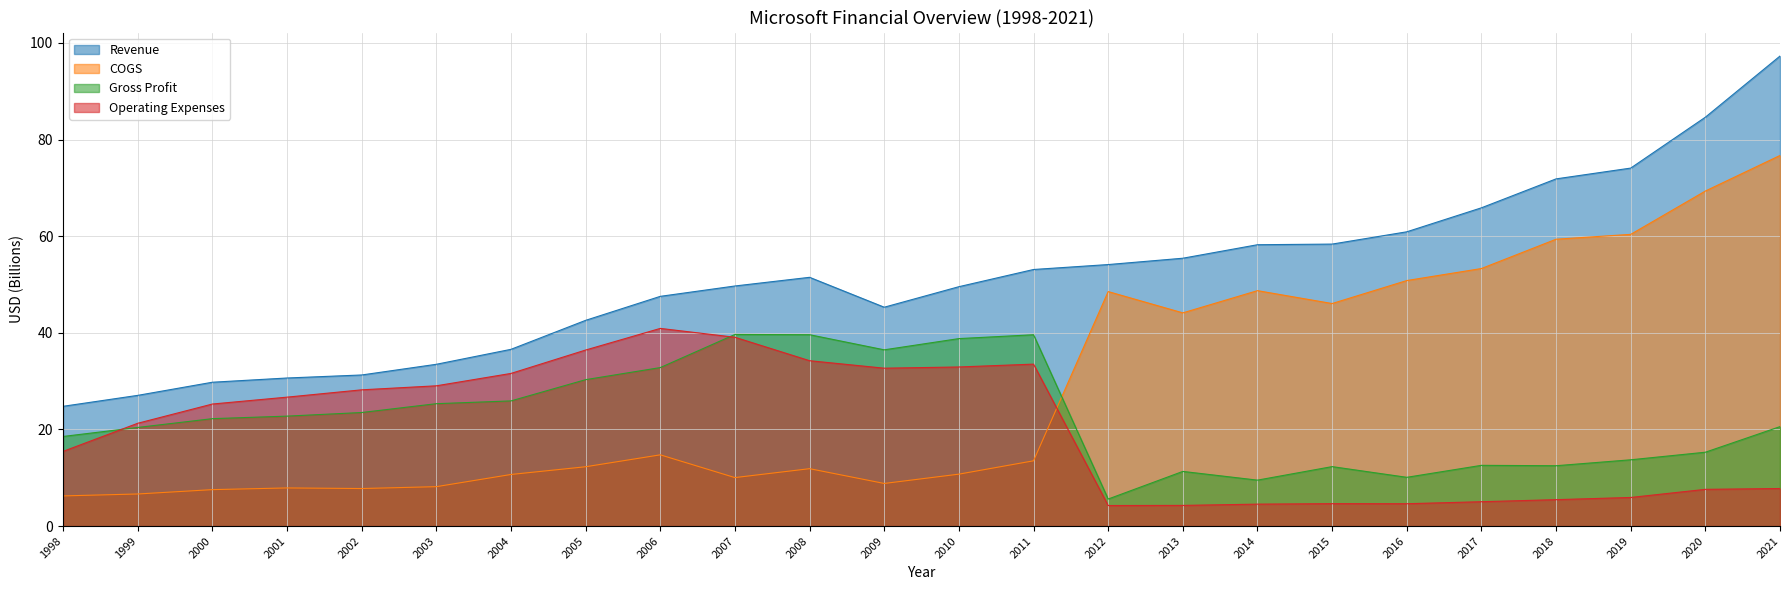

At how many categories does at least one series exceed 12?

24